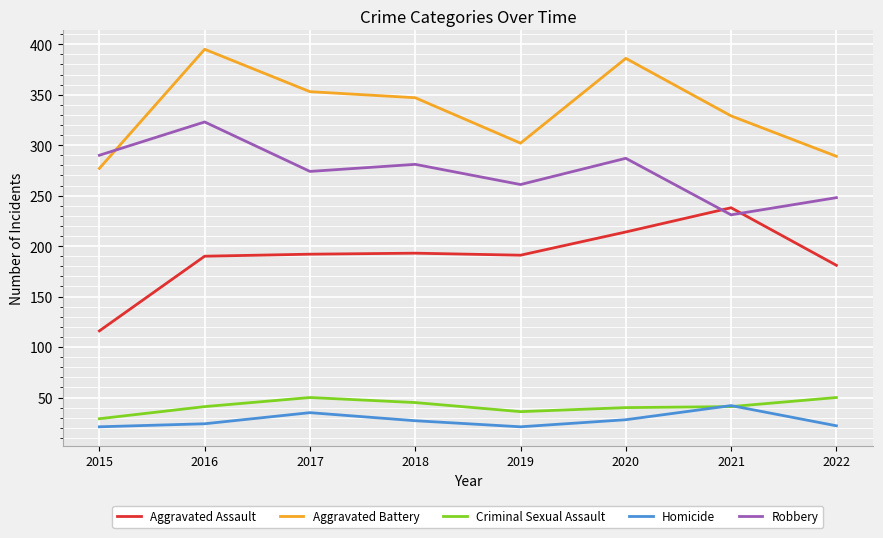

Which category has the lowest value in the Aggravated Assault series?

2015